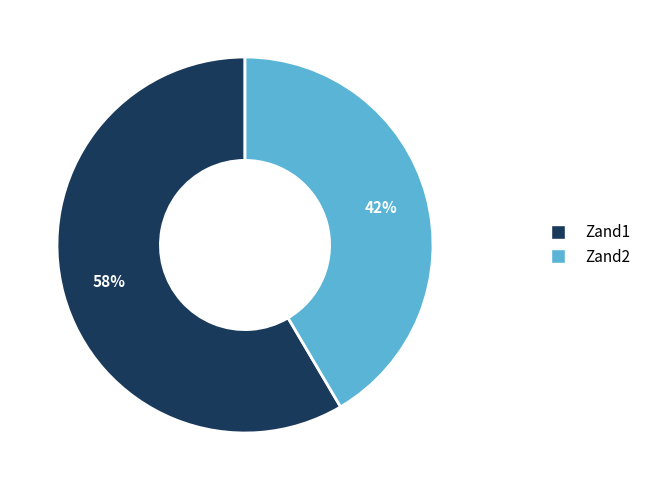

Does Zand2 represent more than half of the total?

No